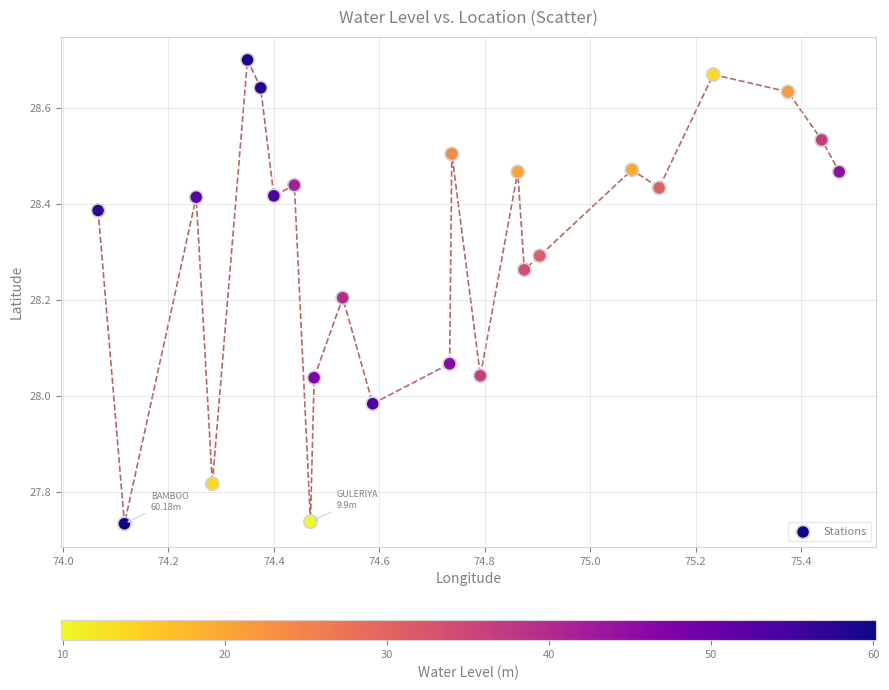

What is the range of Y values (max minus min)?

1.0